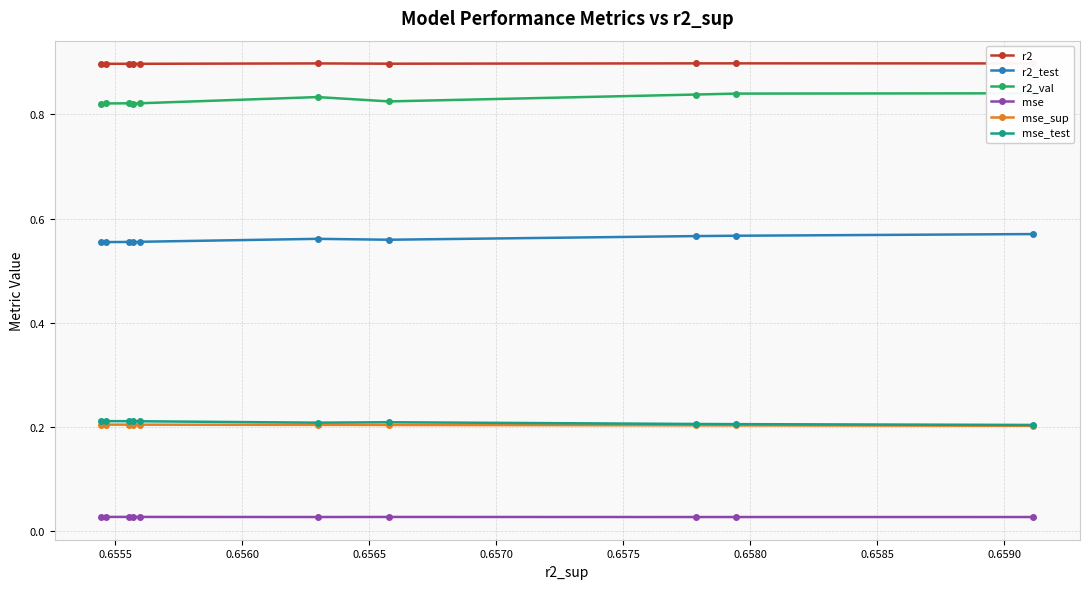

How many interior local valleys does the mse series have?

3